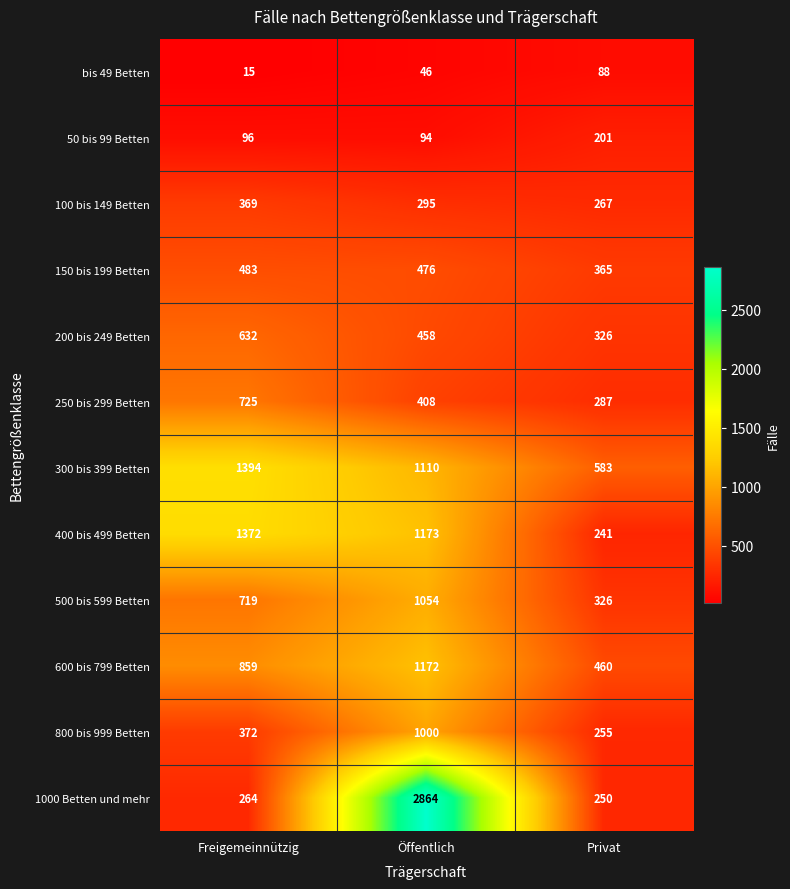

Which series has the widest spread of values?

1000 Betten und mehr